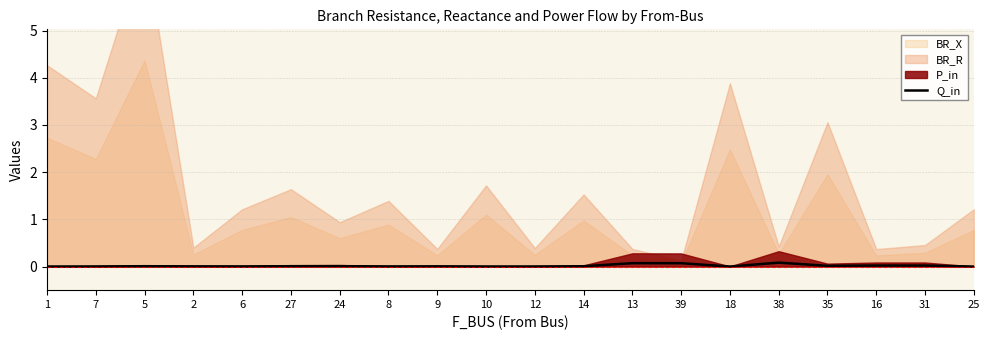

The chart shows a value of 0.0 at 2. True or false?

True